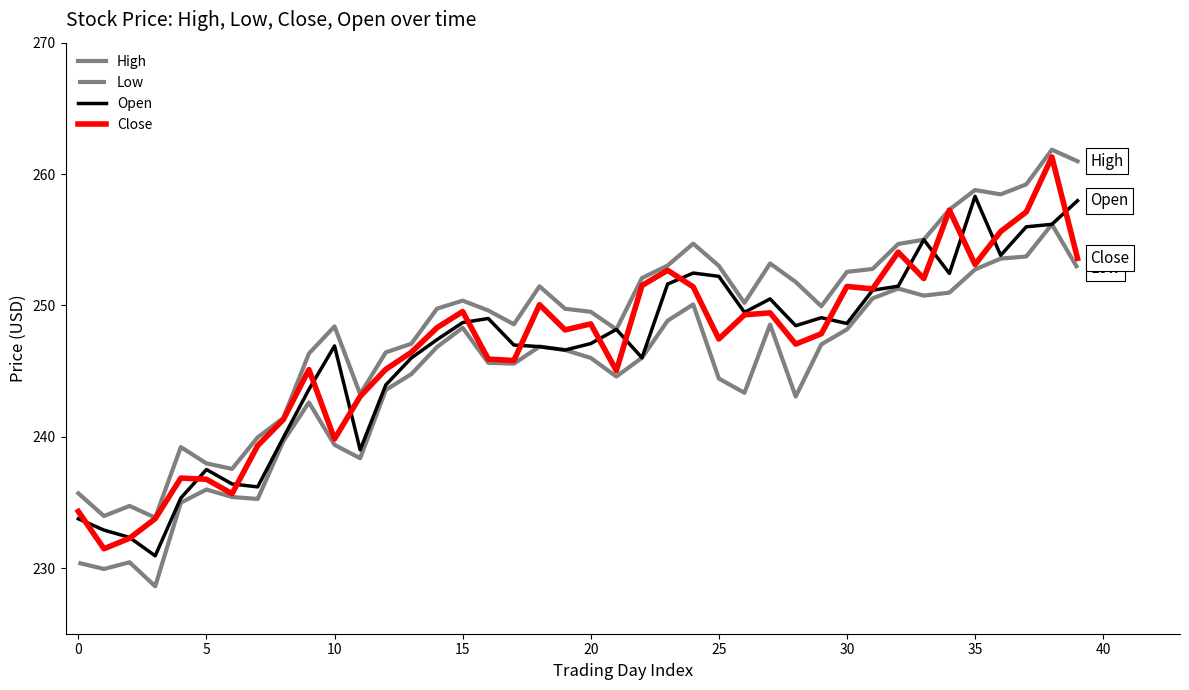

Which series has the largest range (max minus min)?

Close